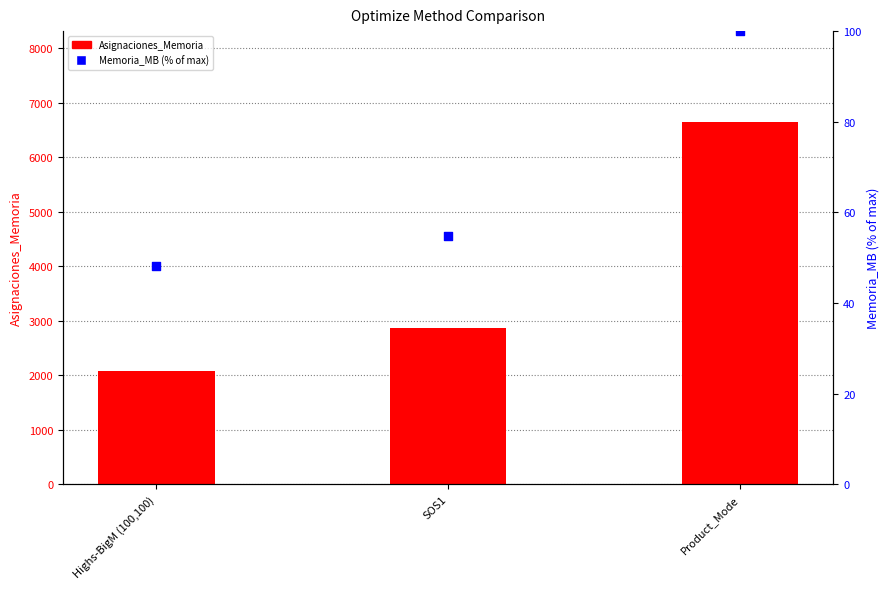

What are all the series names shown in the legend?

Asignaciones_Memoria, Memoria_MB (% of max)